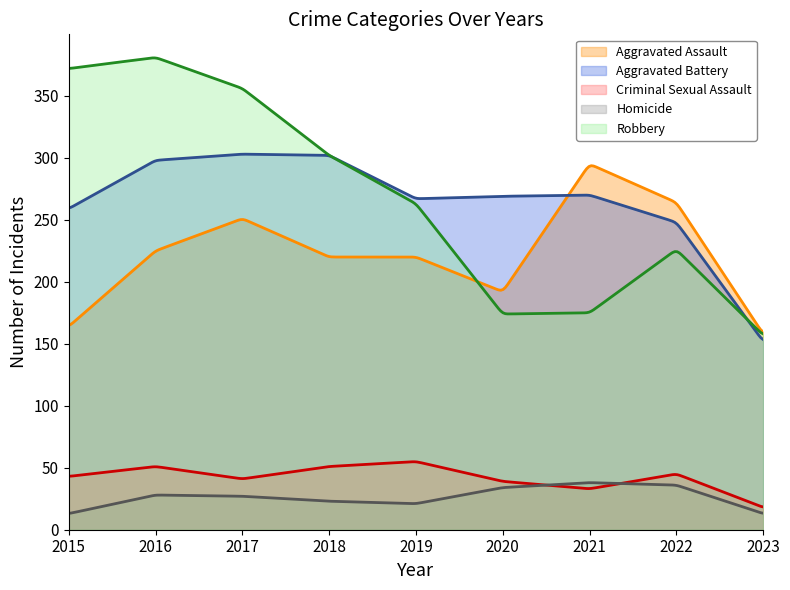

What is the difference between the Criminal Sexual Assault values at 2019 and 2015?

12